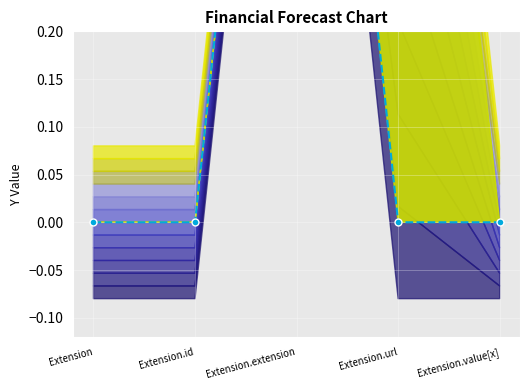

What is the label of the 1st point from the left?

Extension